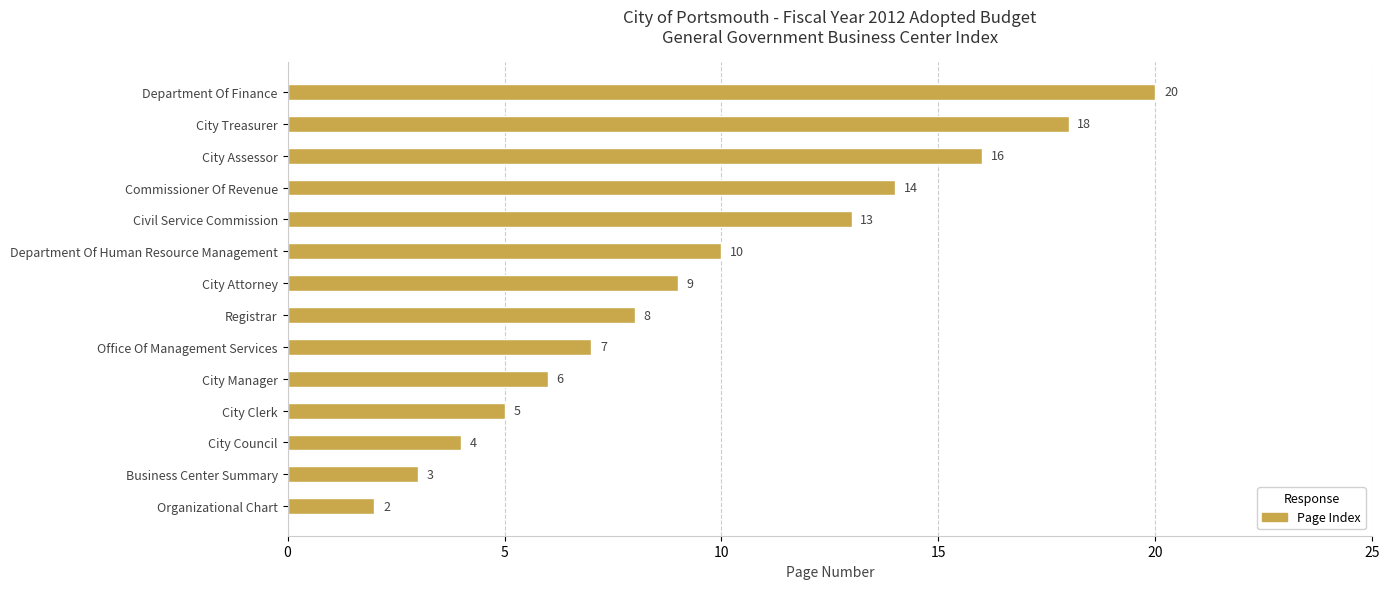

What value does the data have at Department Of Finance, to the nearest 10?

20